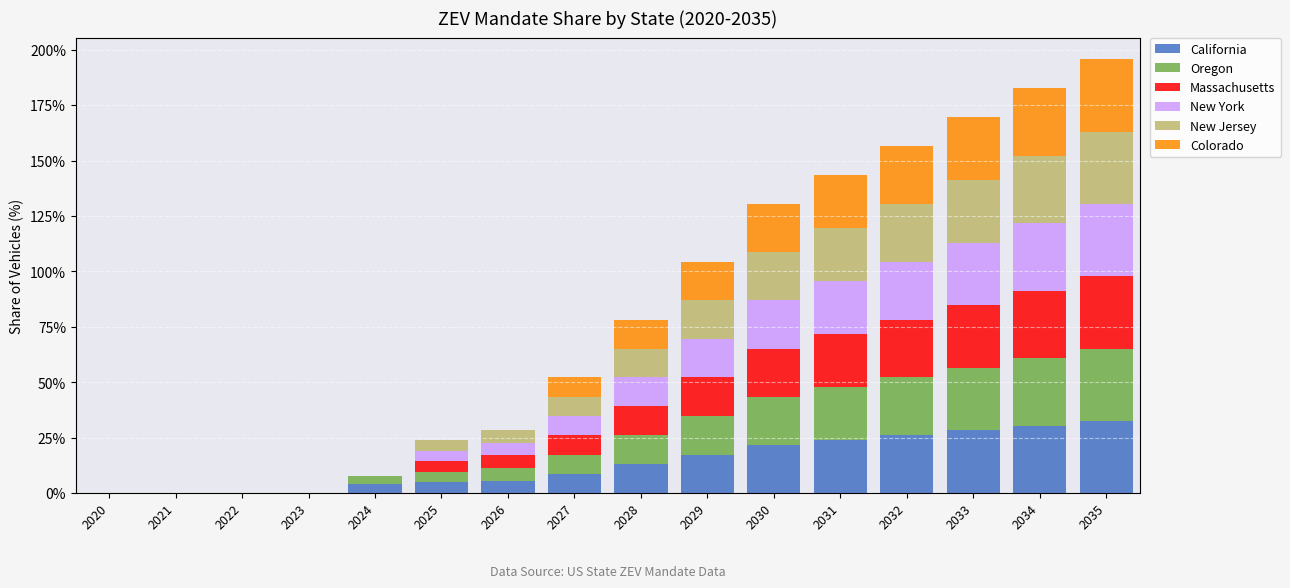

What are all the series names shown in the legend?

California, Oregon, Massachusetts, New York, New Jersey, Colorado